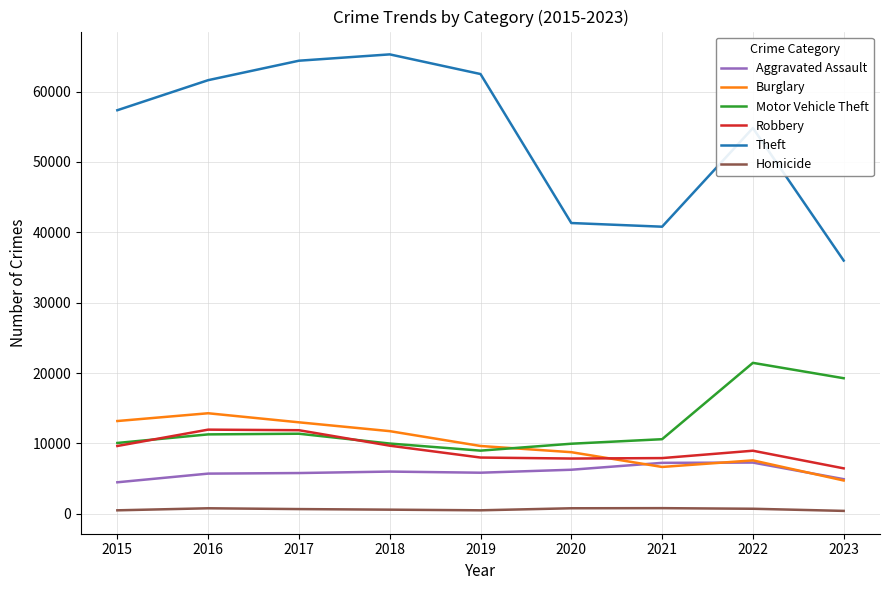

True or false: Aggravated Assault and Theft cross at least once.

False